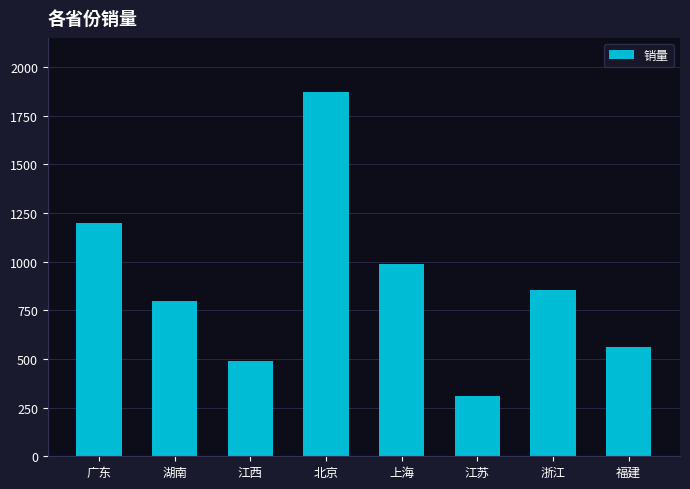

What is the change in value from 江西 to 北京?

+1380